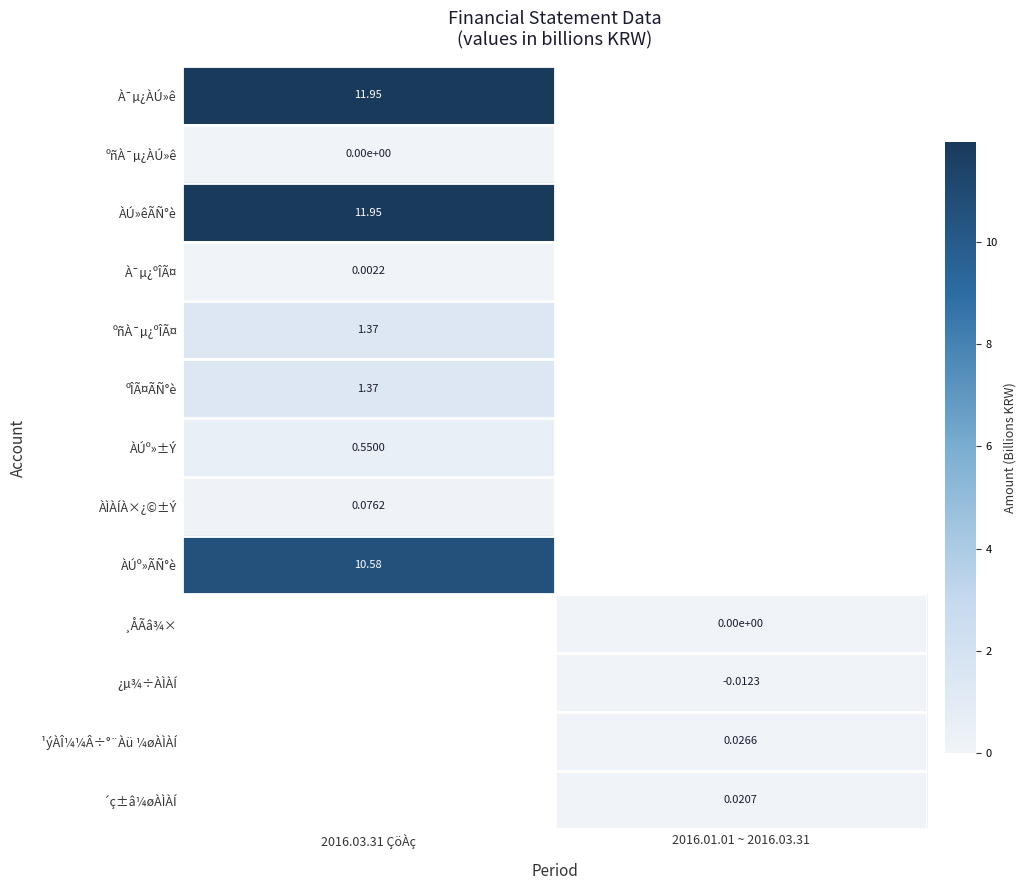

Which series has the largest range (max minus min)?

À¯µ¿ÀÚ»ê